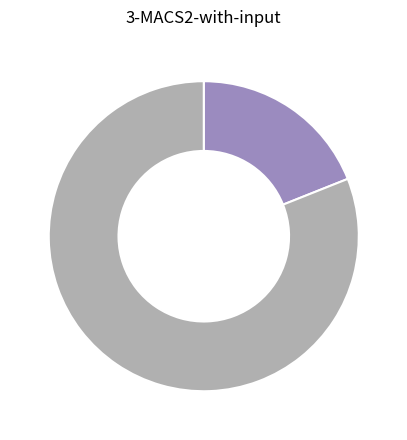

Is there a majority slice in this chart?

Yes